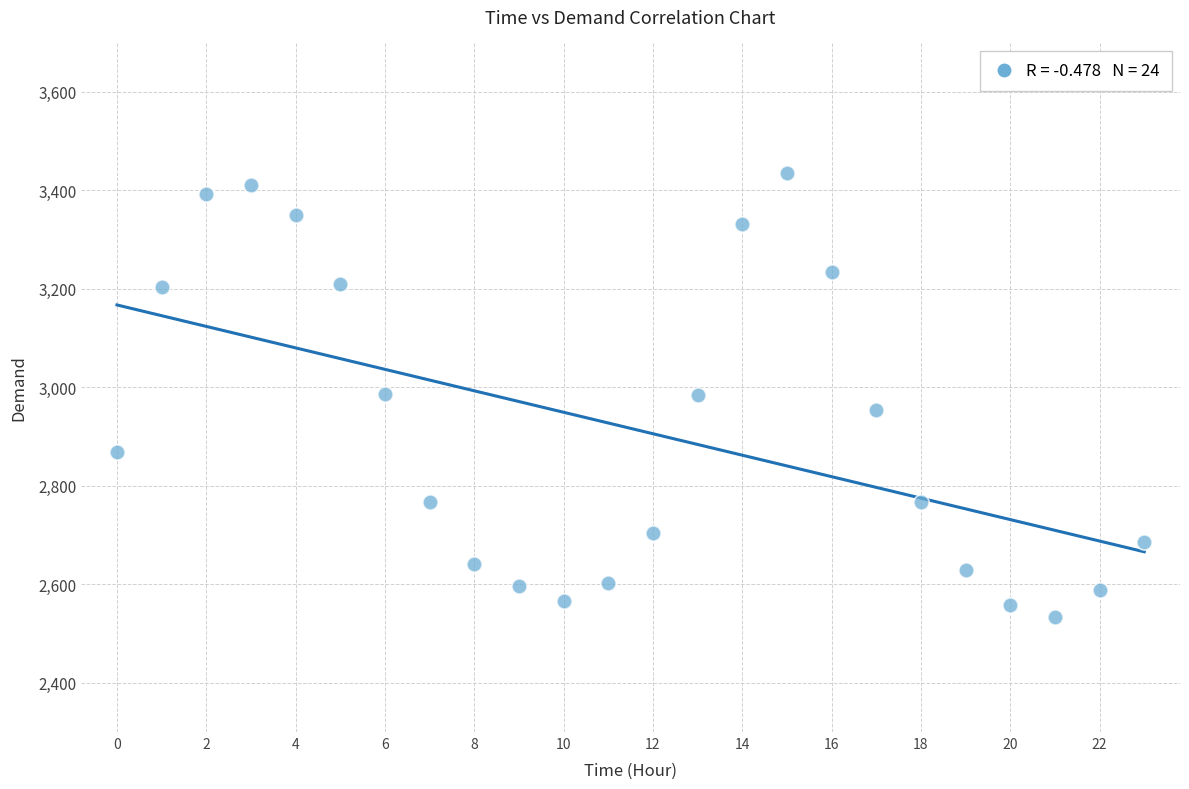

What is the range of Y values (max minus min)?

901